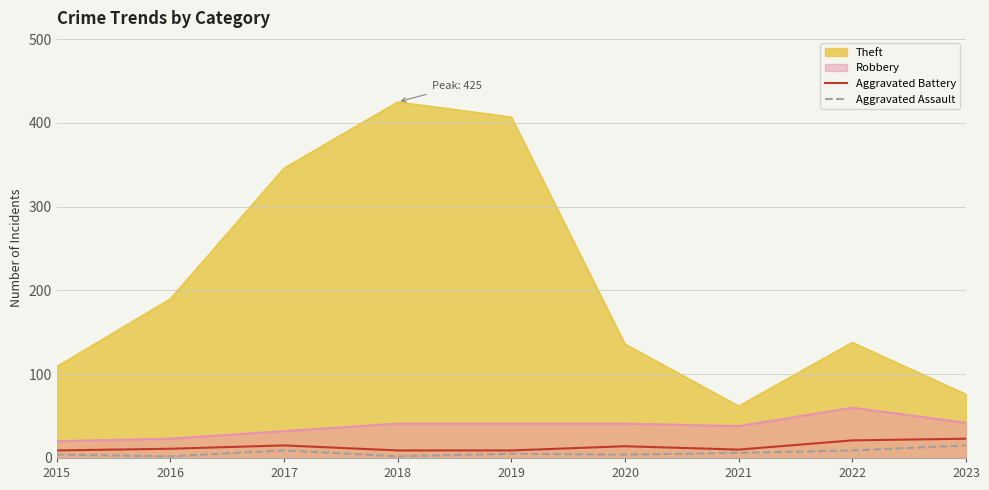

Which category has the lowest value across all series?

2016